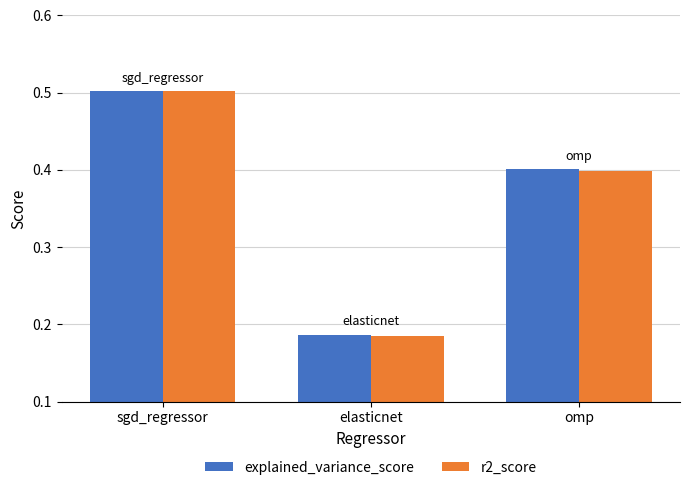

At which category is the sum across all series the highest?

sgd_regressor